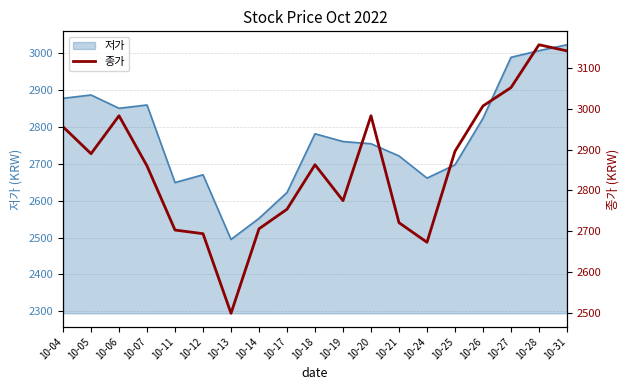

Reading right to left, list all the values displayed in this chart.

10-31=3142	10-28=3157	10-27=3052	10-26=3007	10-25=2896	10-24=2673	10-21=2721	10-20=2983	10-19=2775	10-18=2863	10-17=2754	10-14=2706	10-13=2499	10-12=2694	10-11=2703	10-07=2860	10-06=2983	10-05=2890	10-04=2956